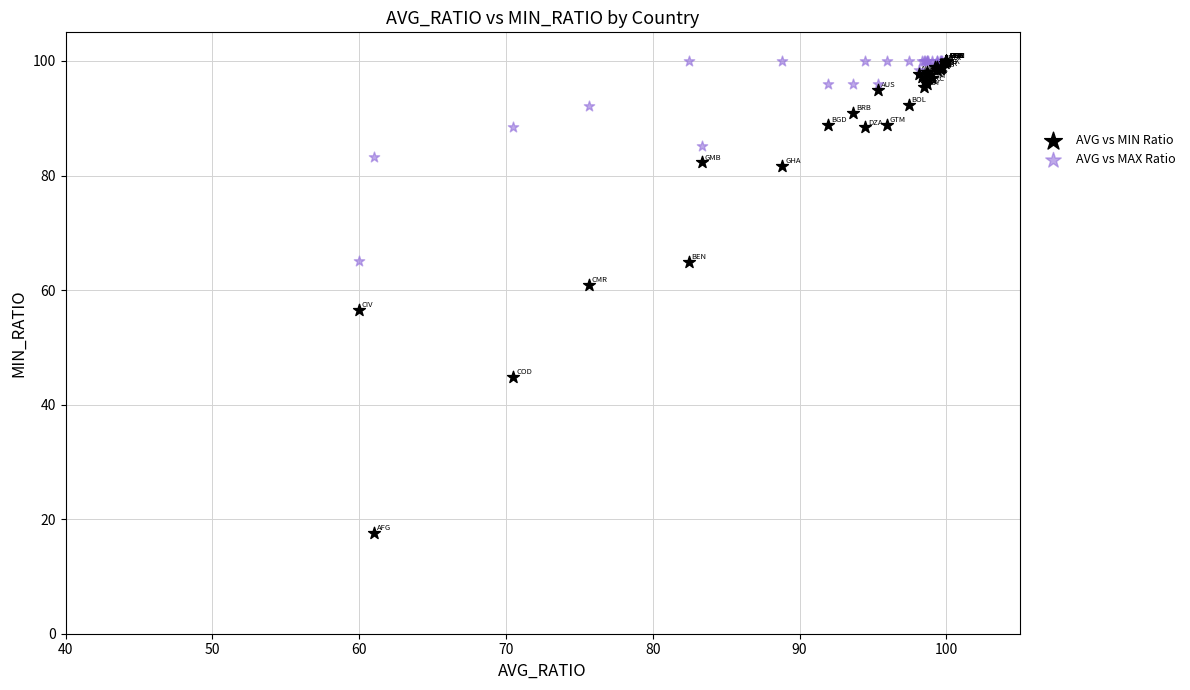

Across all series, what Y value is closest to 58?

56.6